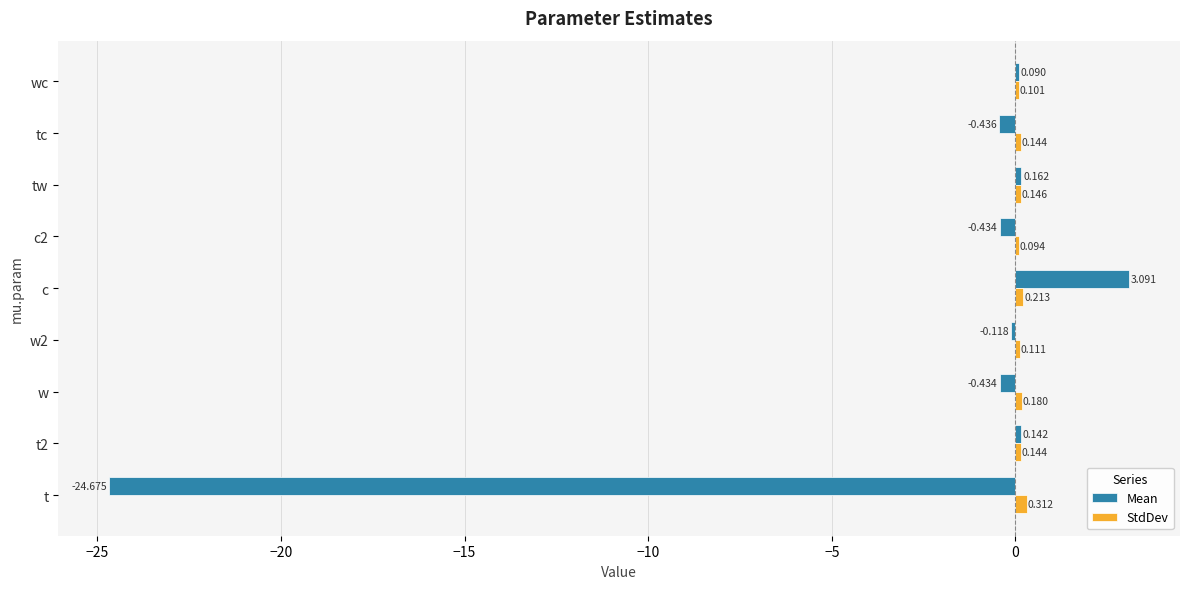

Which series changed the most between t2 and tw?

Mean